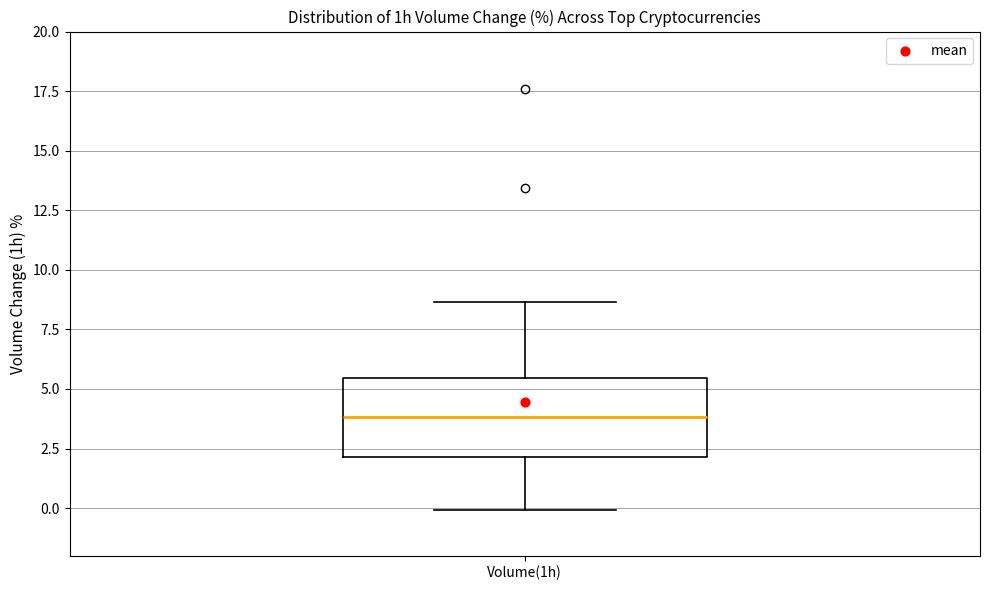

Transcribe this box plot: give where the median line is, the range the box spans, and where the two whiskers end, as read against the y-axis. The values are not printed on the chart, so give them approximately, as read against the axis.

median 4.0, box 2.0 to 5.5, whiskers 0.0 to 8.5